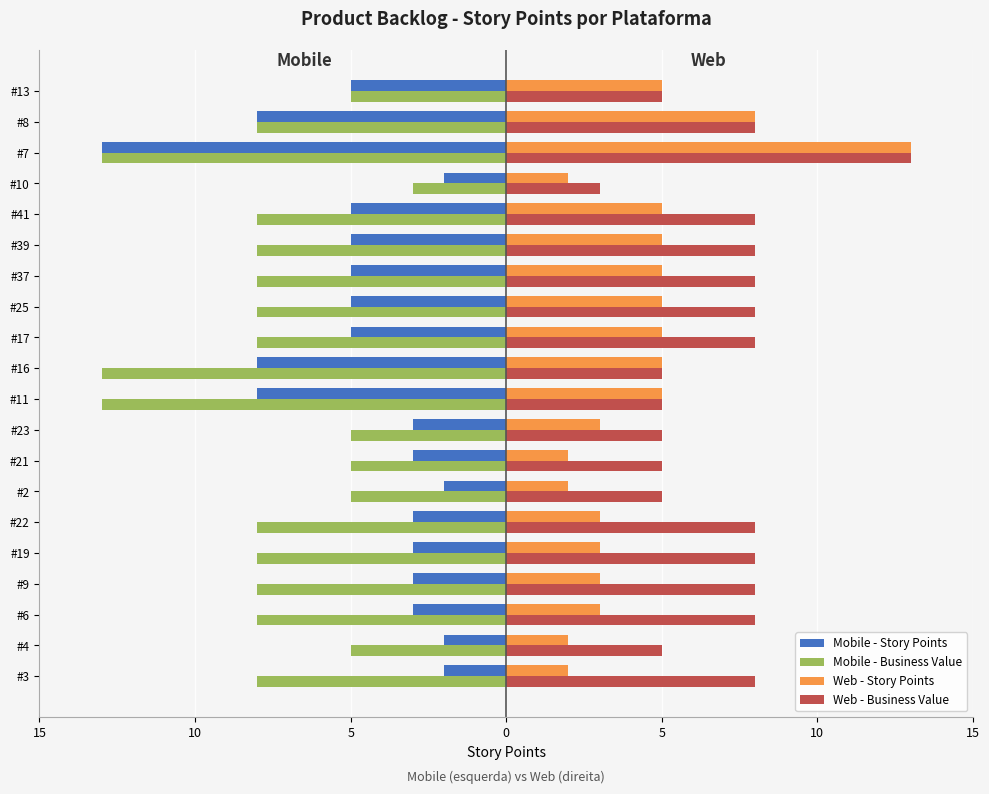

What are all the series names shown in the legend?

Mobile - Story Points, Mobile - Business Value, Web - Story Points, Web - Business Value